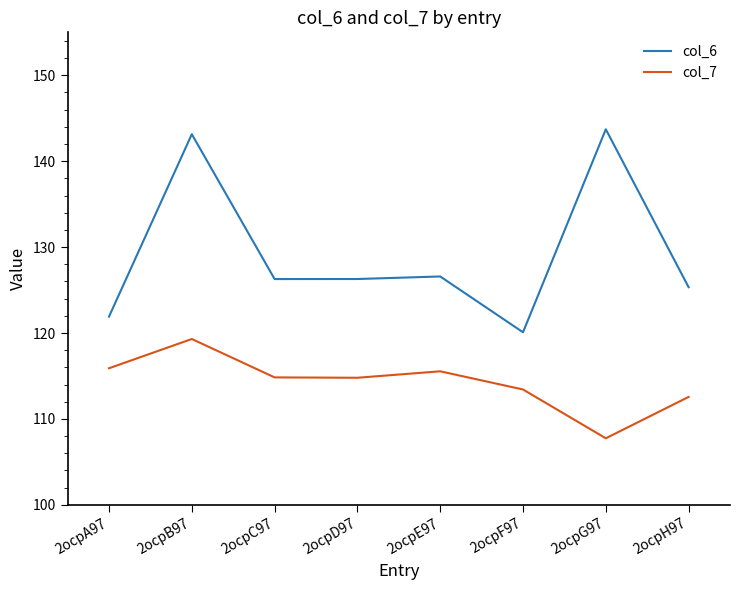

Rank the series by their maximum value, from highest to lowest.

col_6, col_7